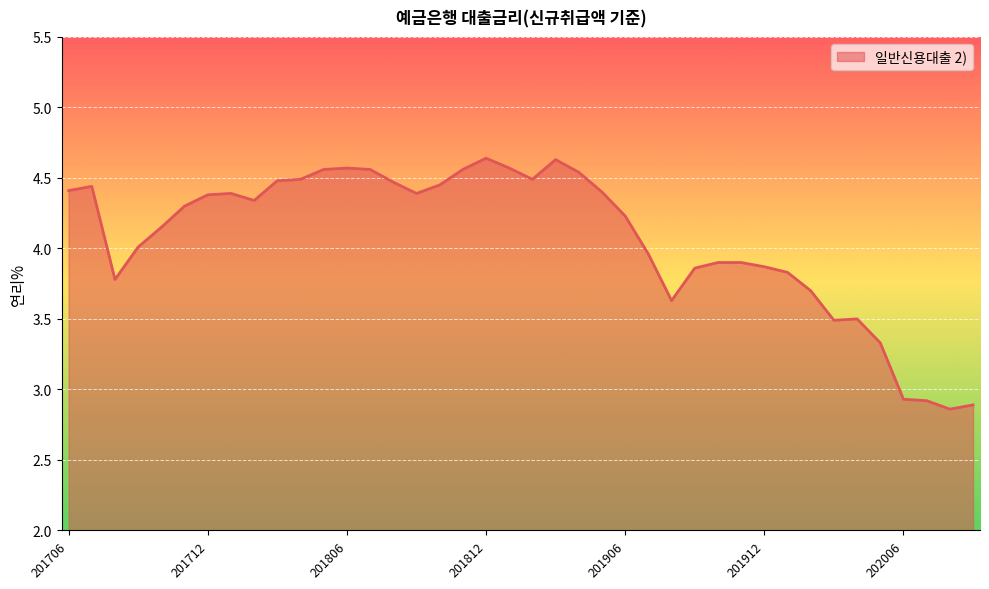

What is the sum of all values?

162.8